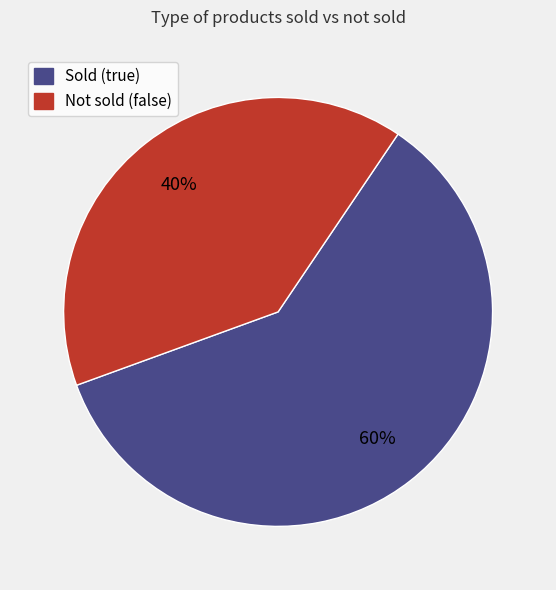

Is there a majority slice in this chart?

Yes